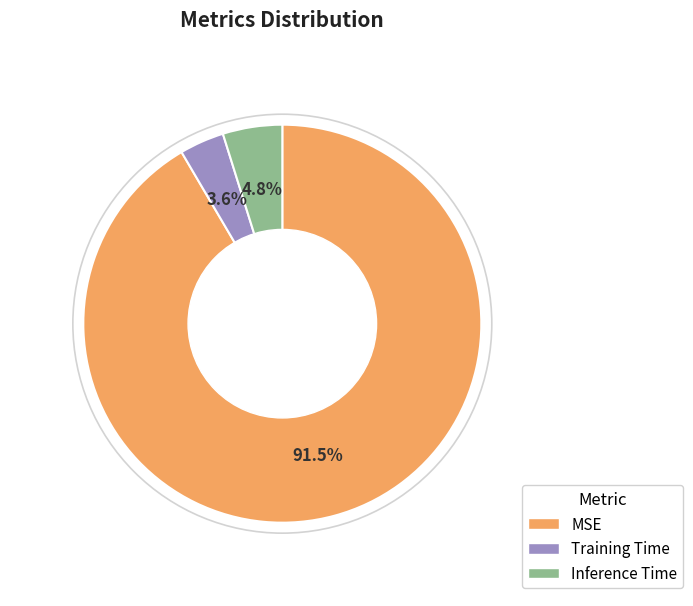

Which slice is the smallest?

Training Time